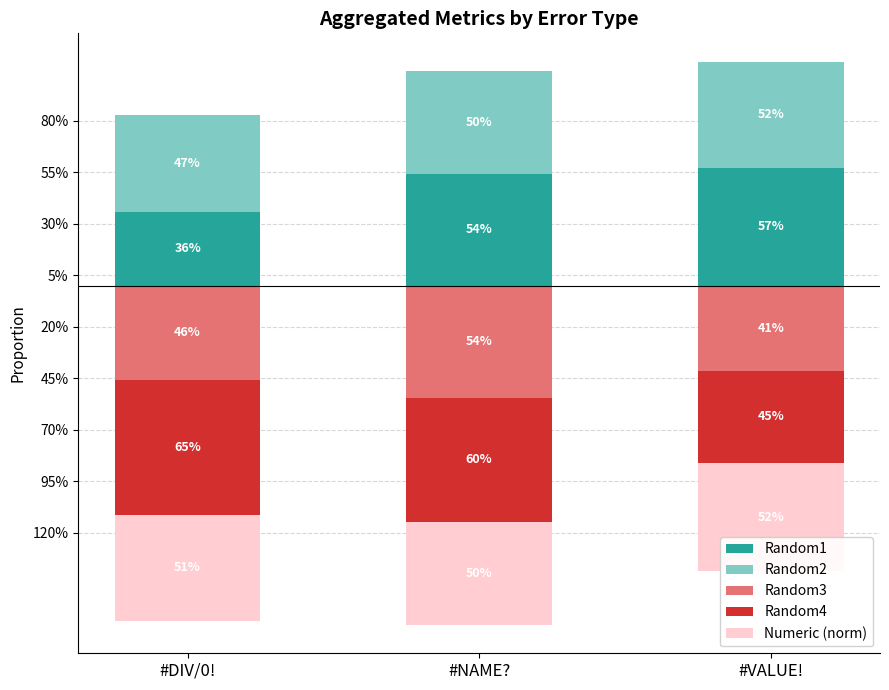

Count the Random1 values in the range 0 to 1.

3